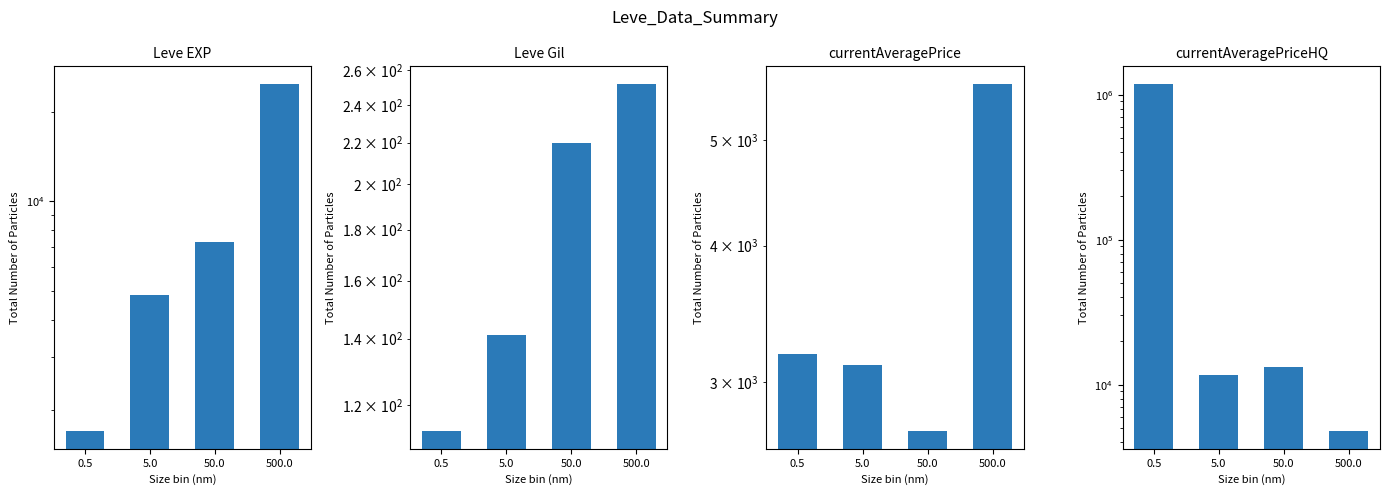

What is the difference between the second highest and second lowest values in the Leve EXP series?

2445